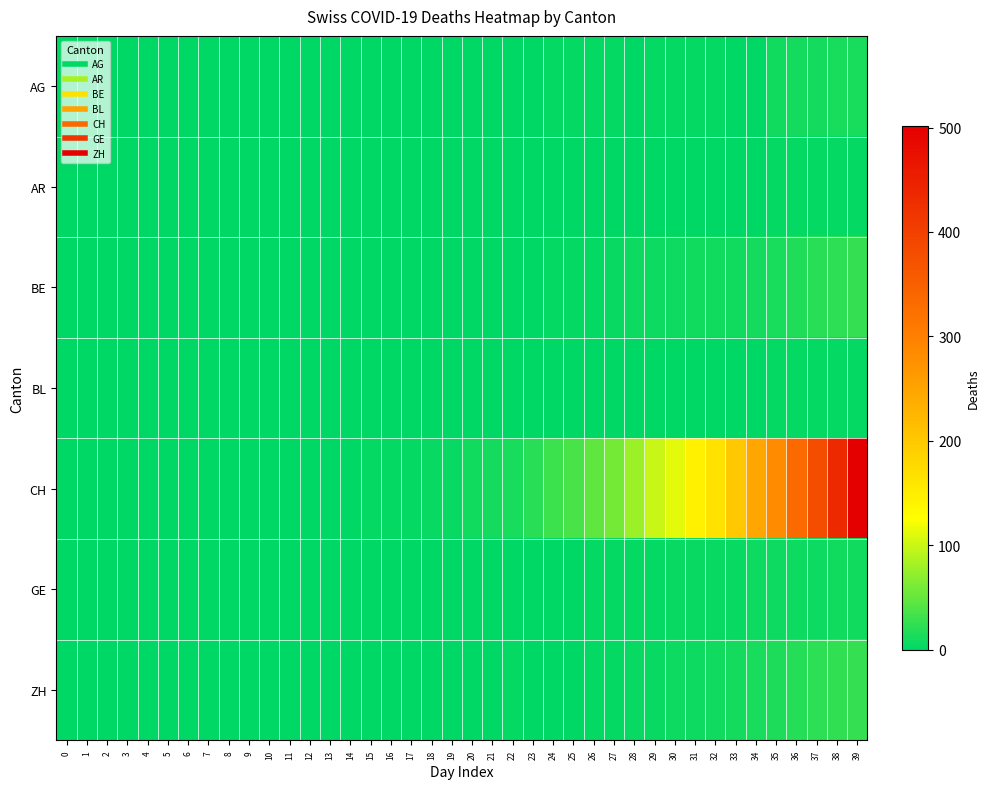

What is the total value across all series at 18?

4